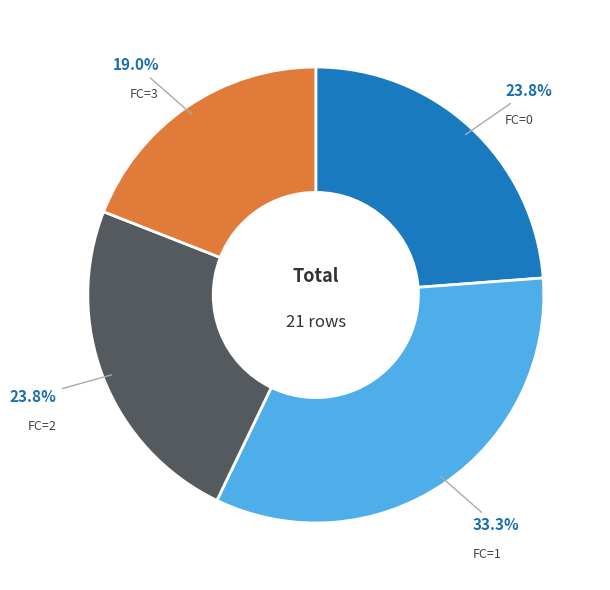

Which has a higher value, FC=0 or FC=1?

FC=1